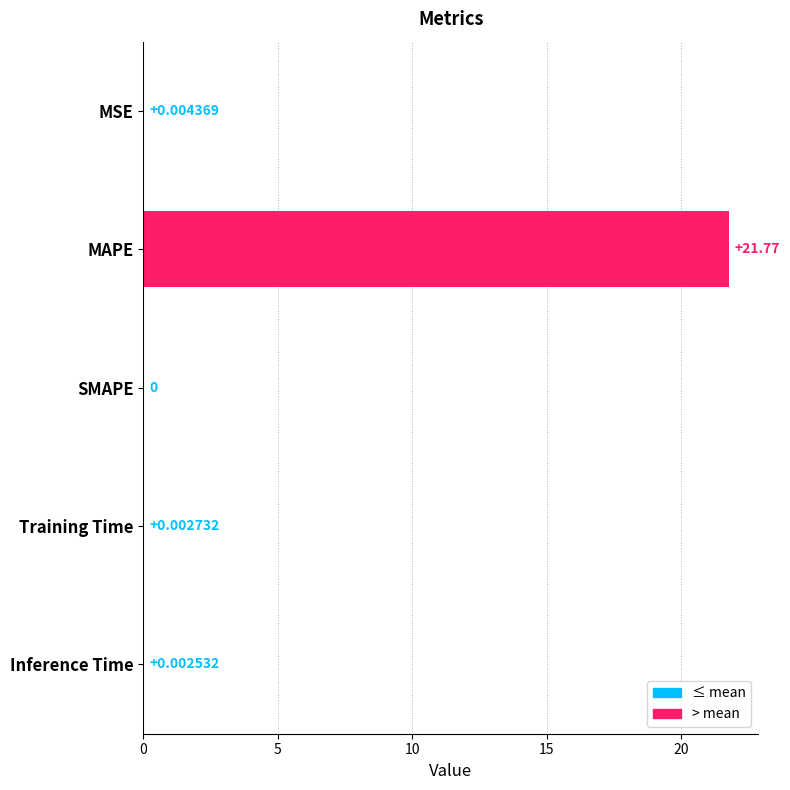

Where is the data nearest to the value 10?

MSE